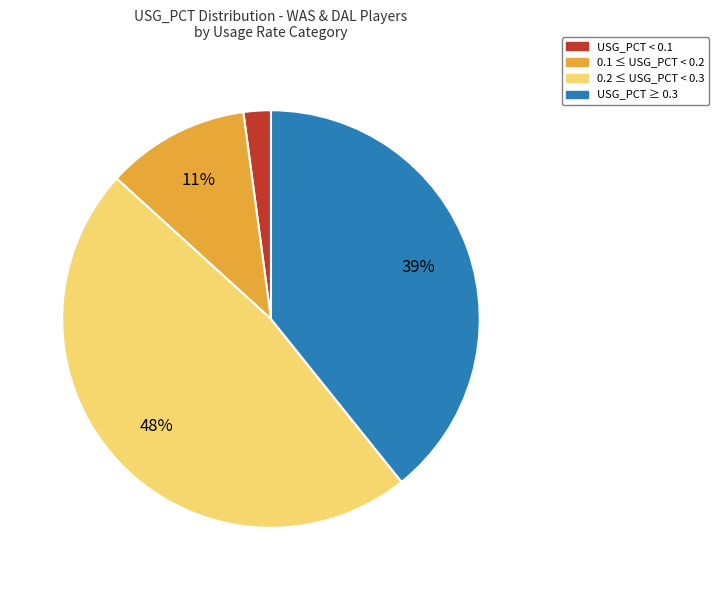

To the nearest percent, what is the average slice percentage?

25%